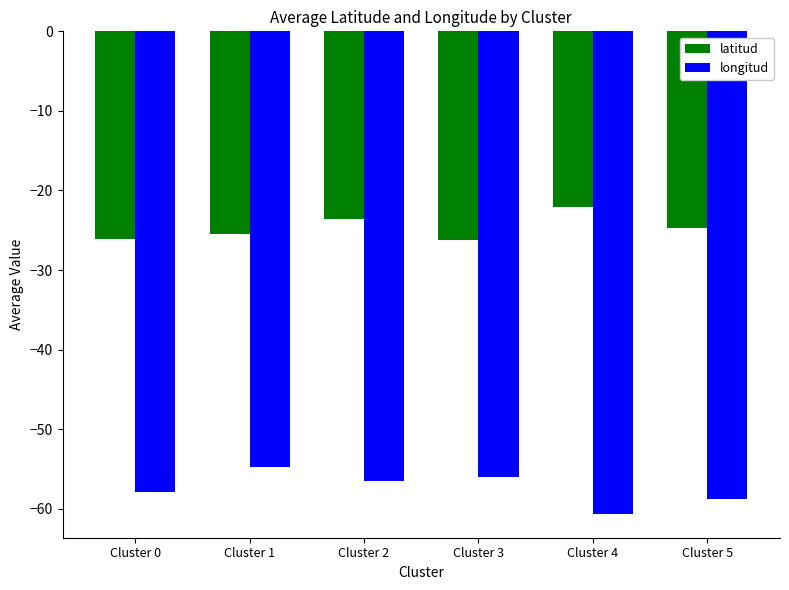

What is the difference between the maximum and minimum values in the latitud series?

4.1